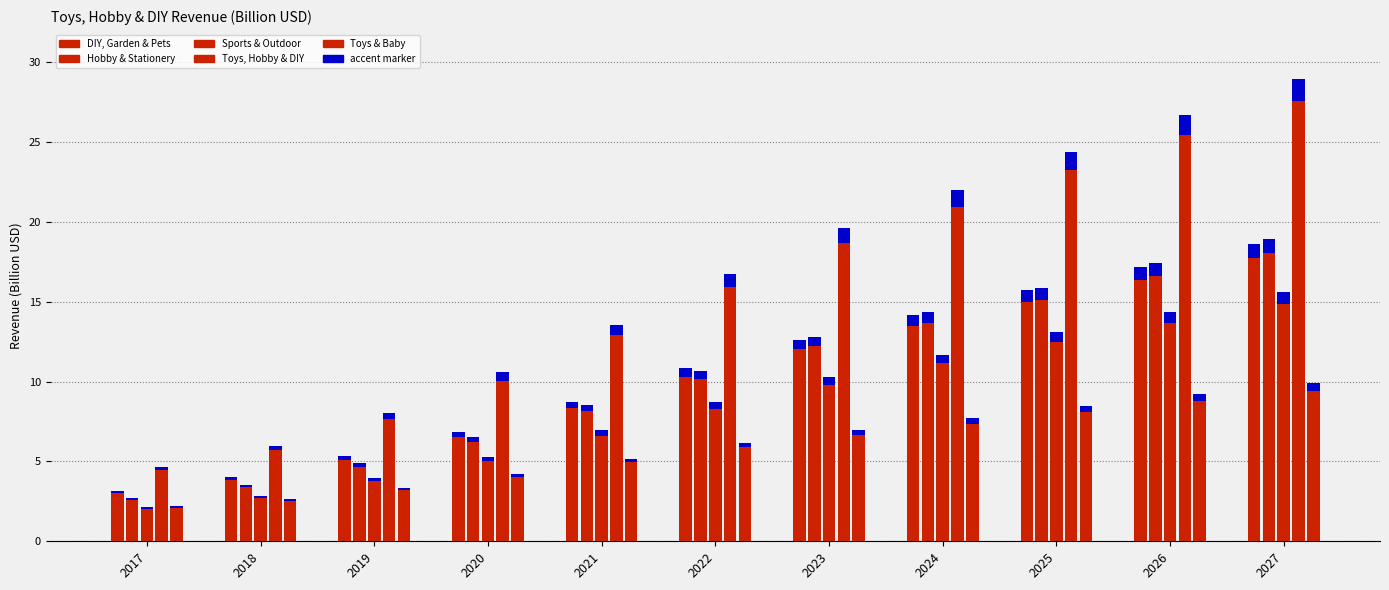

List the series in order of their peak value, highest first.

Toys, Hobby & DIY, Hobby & Stationery, DIY, Garden & Pets, Sports & Outdoor, Toys & Baby